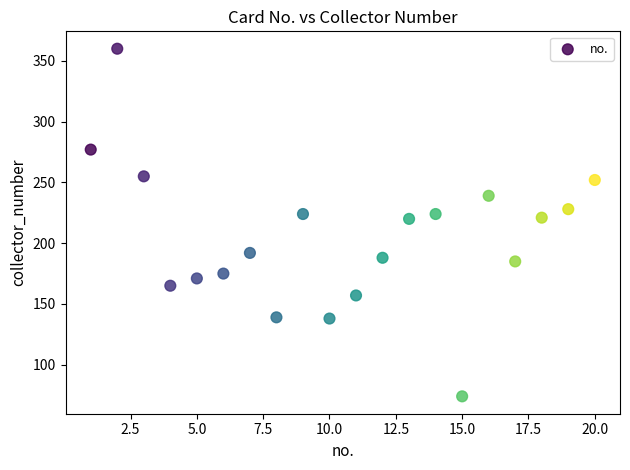

What is the range of Y values (max minus min)?

286